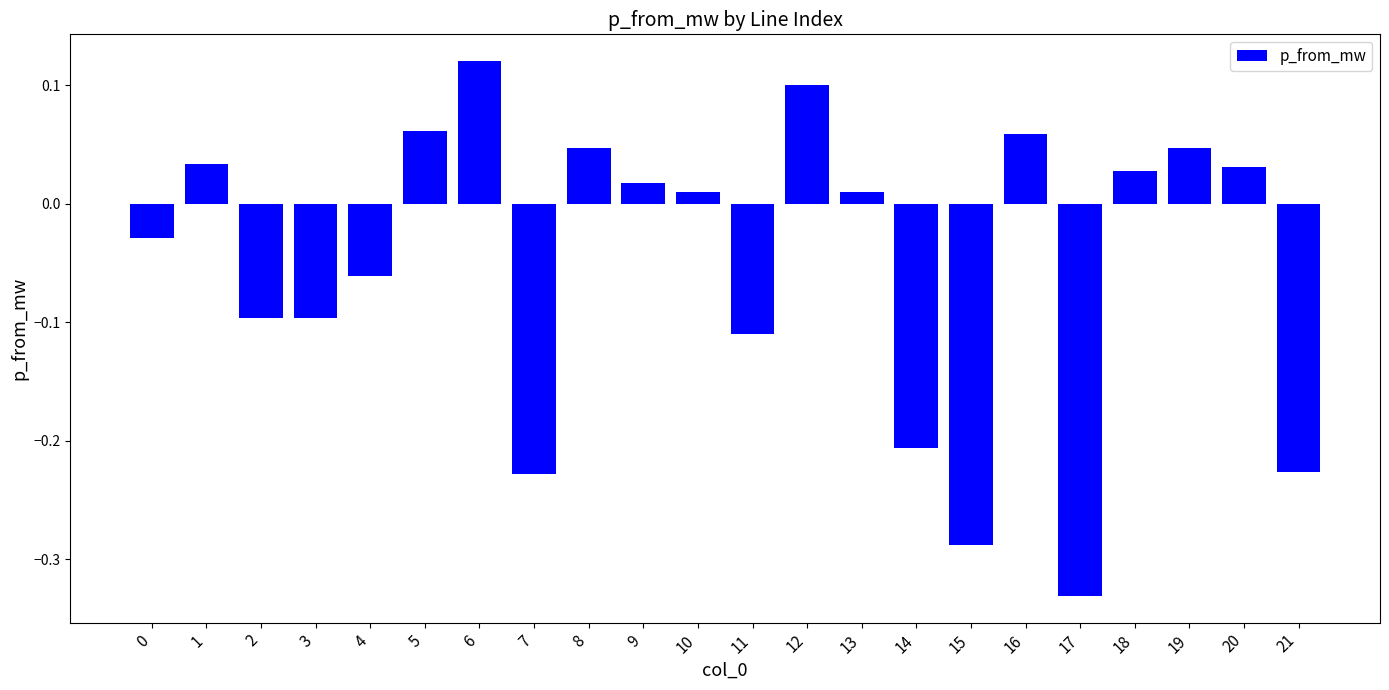

What is the difference between the maximum and second lowest values?

0.4